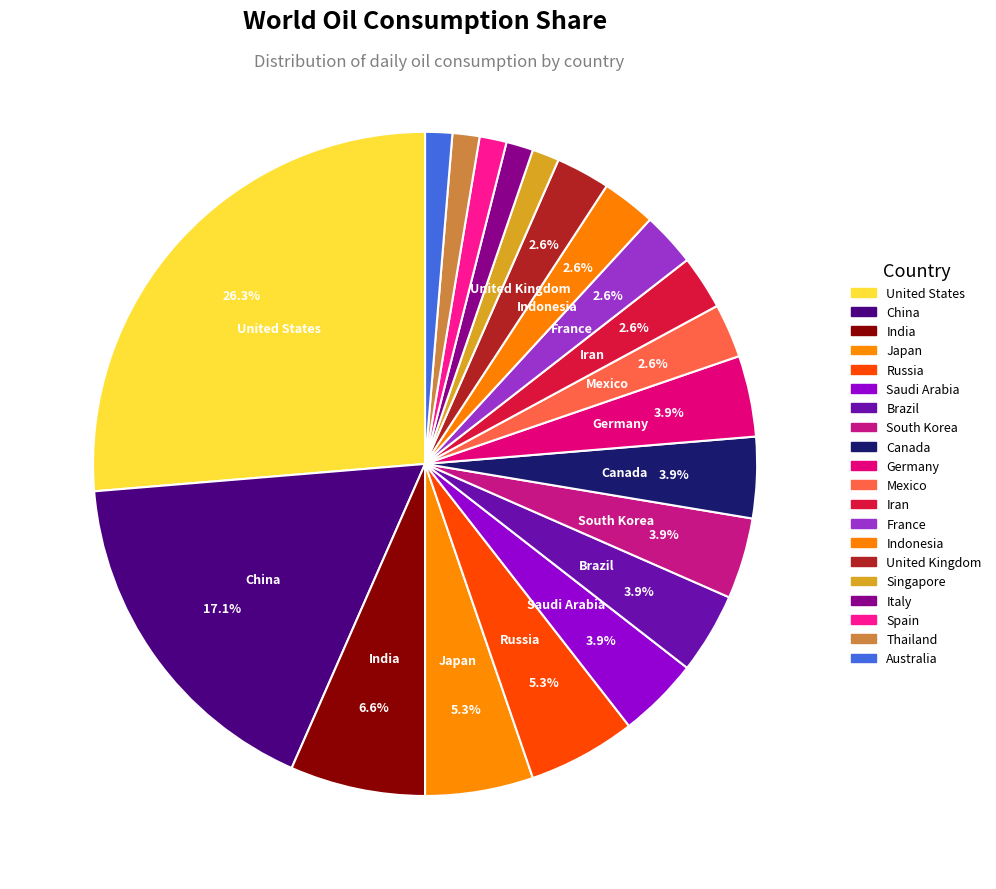

To the nearest percent, what is the difference between the largest and smallest slice percentages?

25%